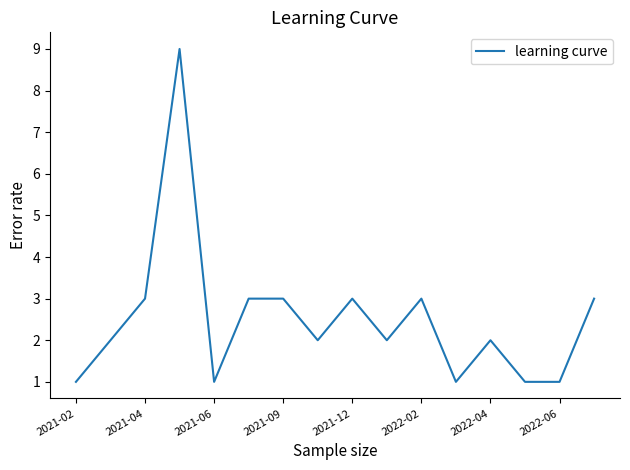

What is the maximum value shown in the chart?

9